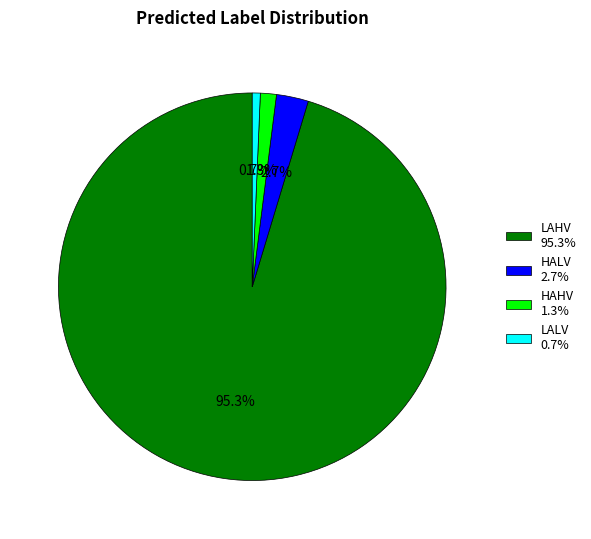

What is the smallest slice in the pie chart?

LALV